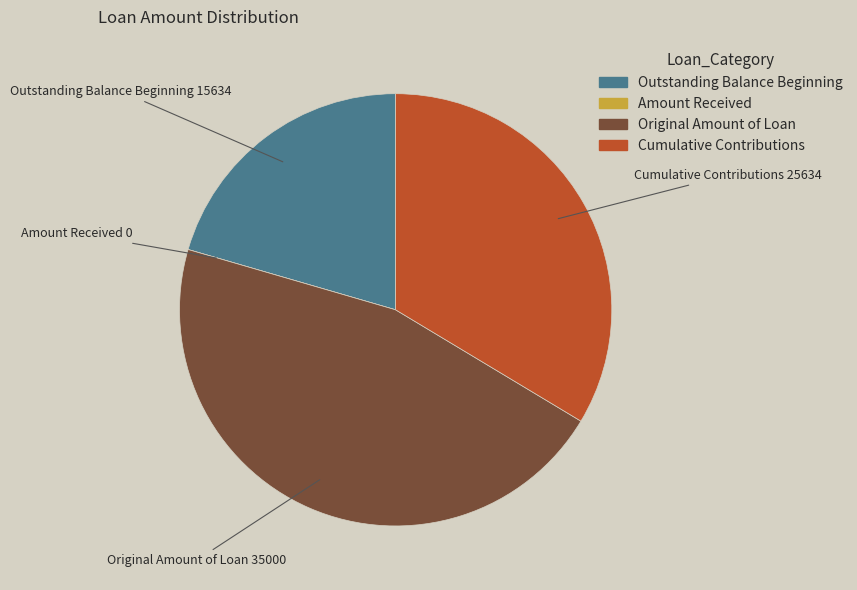

Is there a majority slice in this chart?

No